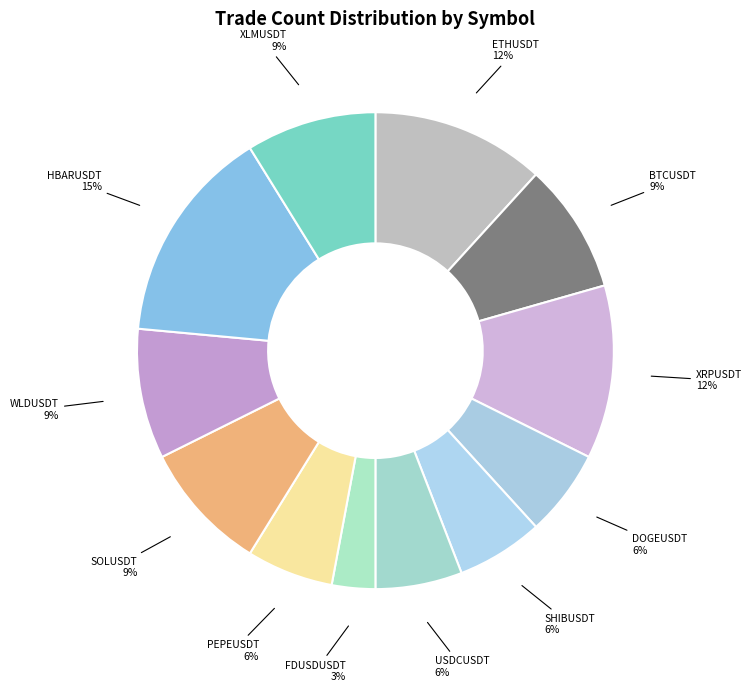

Is PEPEUSDT the majority of the pie?

No